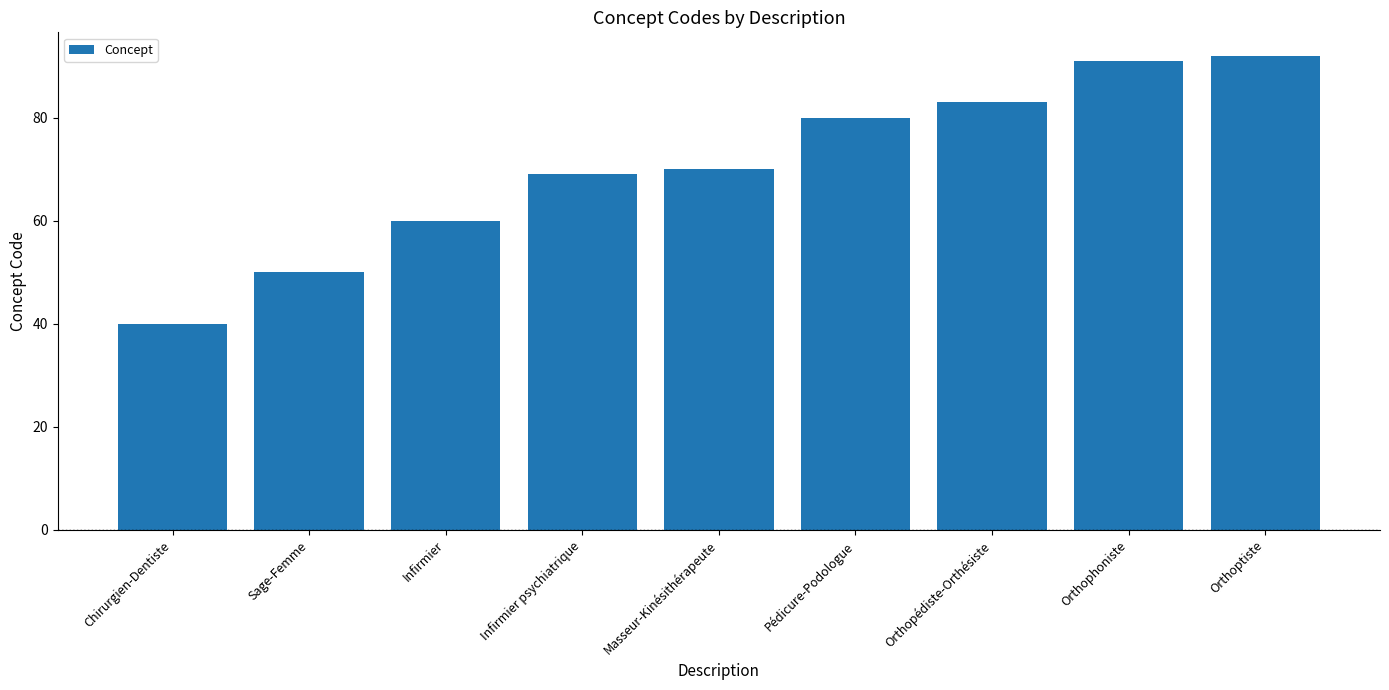

Which category has the highest value across all series?

Orthoptiste